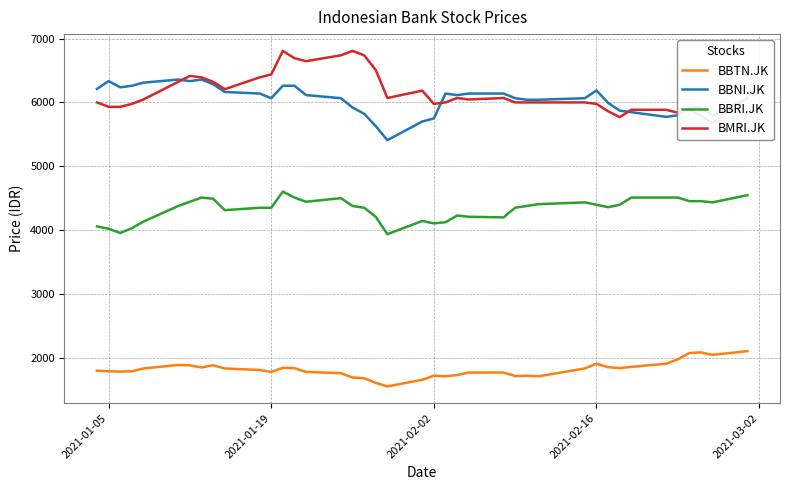

True or false: BBTN.JK and BBRI.JK intersect in this chart.

False